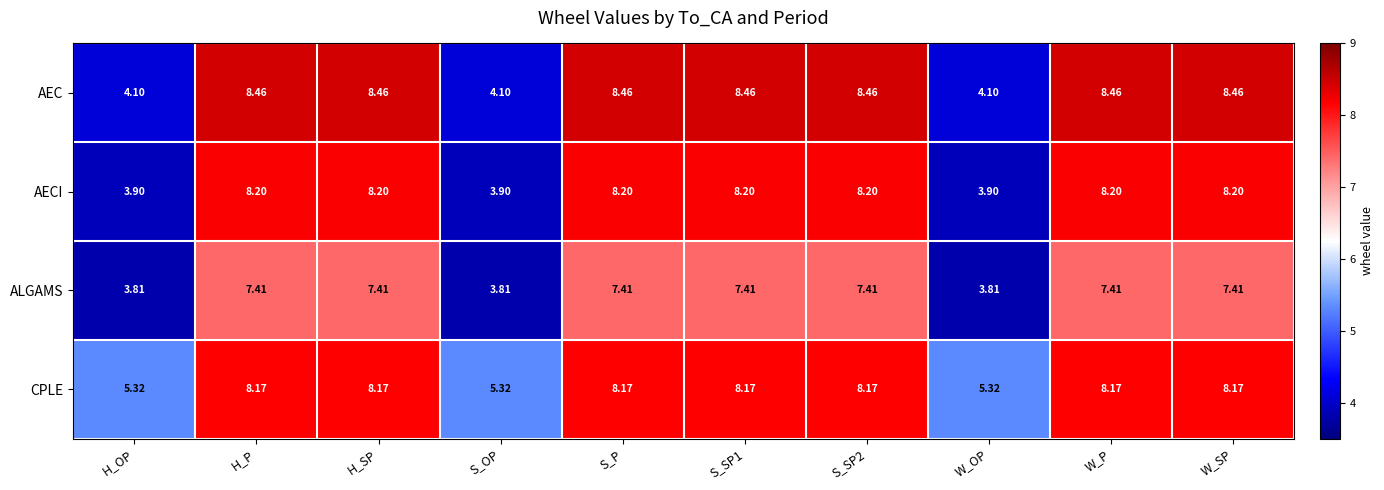

Which series has the widest spread of values?

AEC